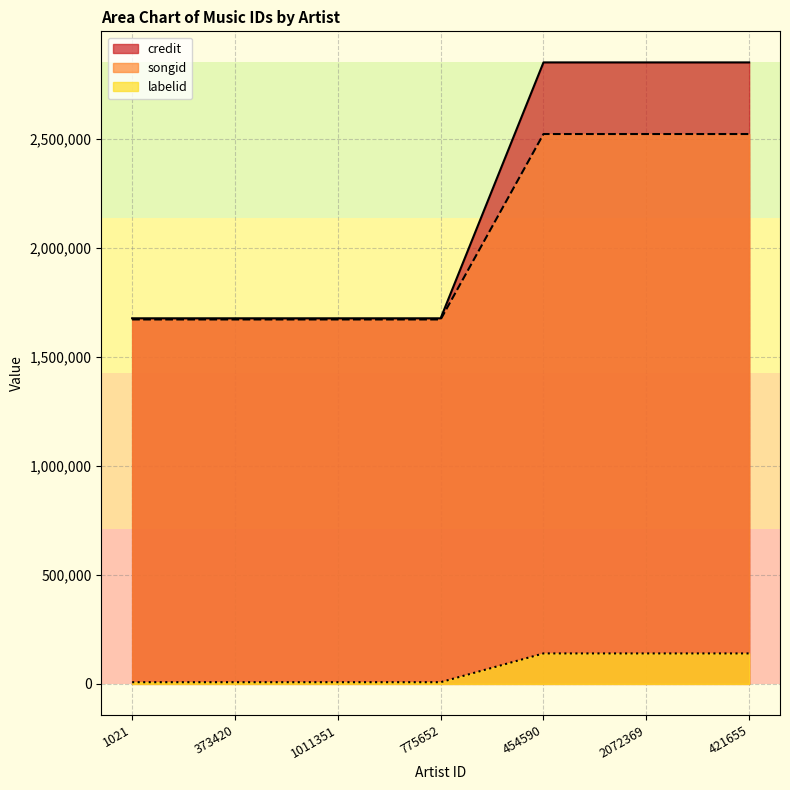

What is the label of the 2nd point from the right?

2072369